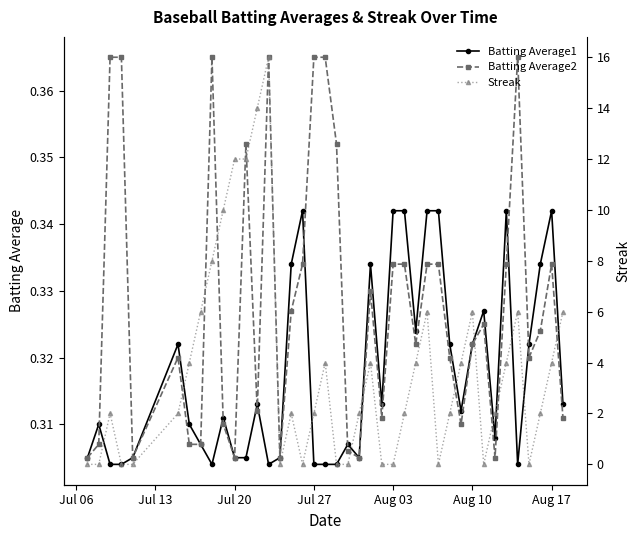

True or false: Batting Average1 has more than 0 interior local peaks.

True